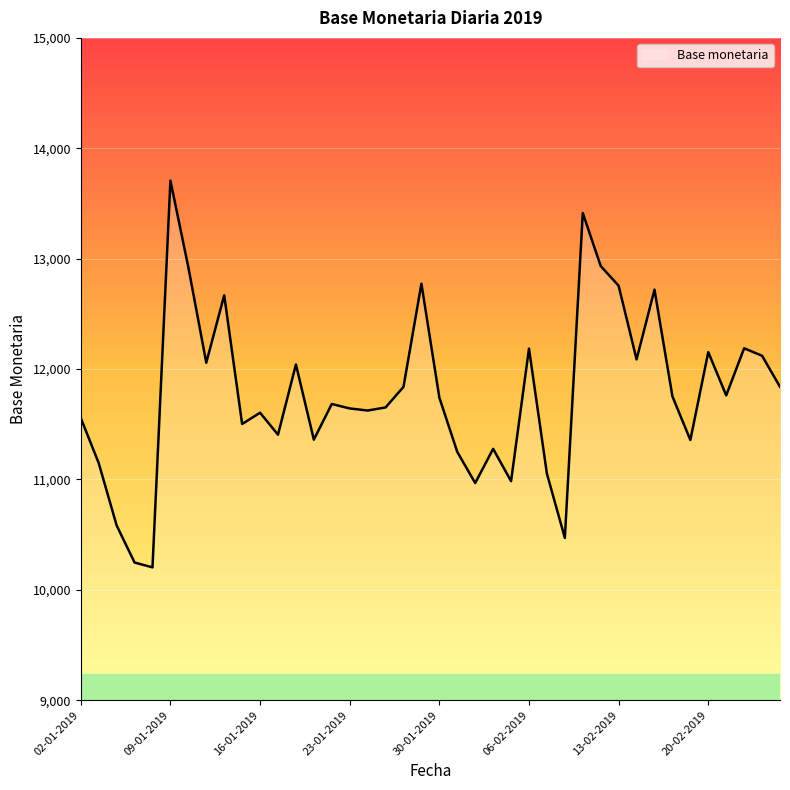

What is the maximum value shown in the chart?

13707